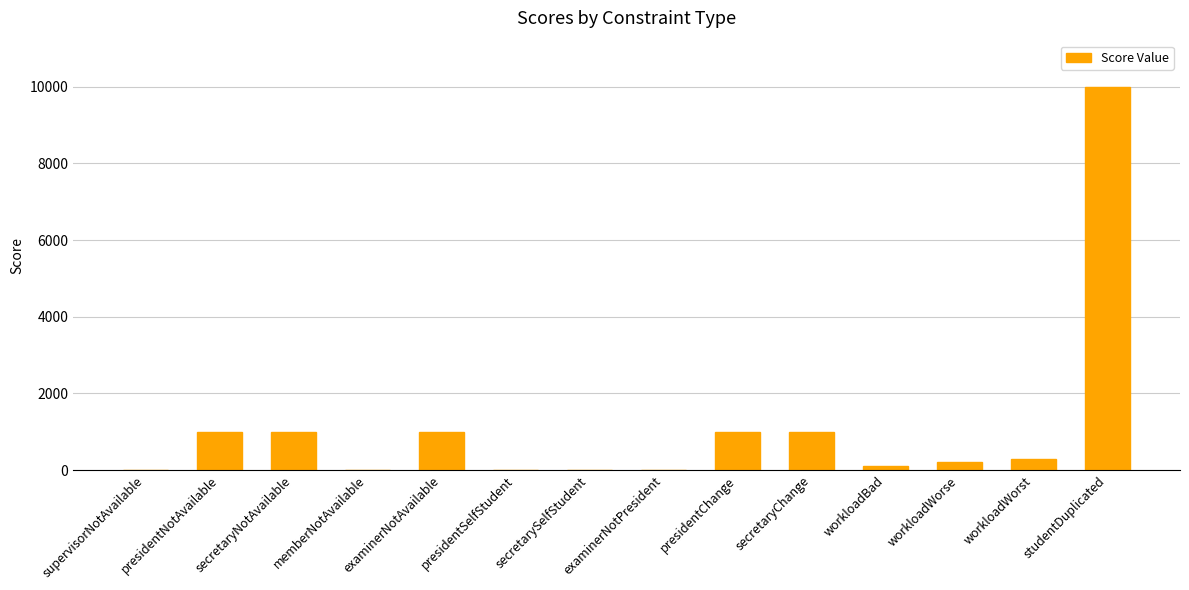

Is it true that the value at presidentNotAvailable is 658?

False